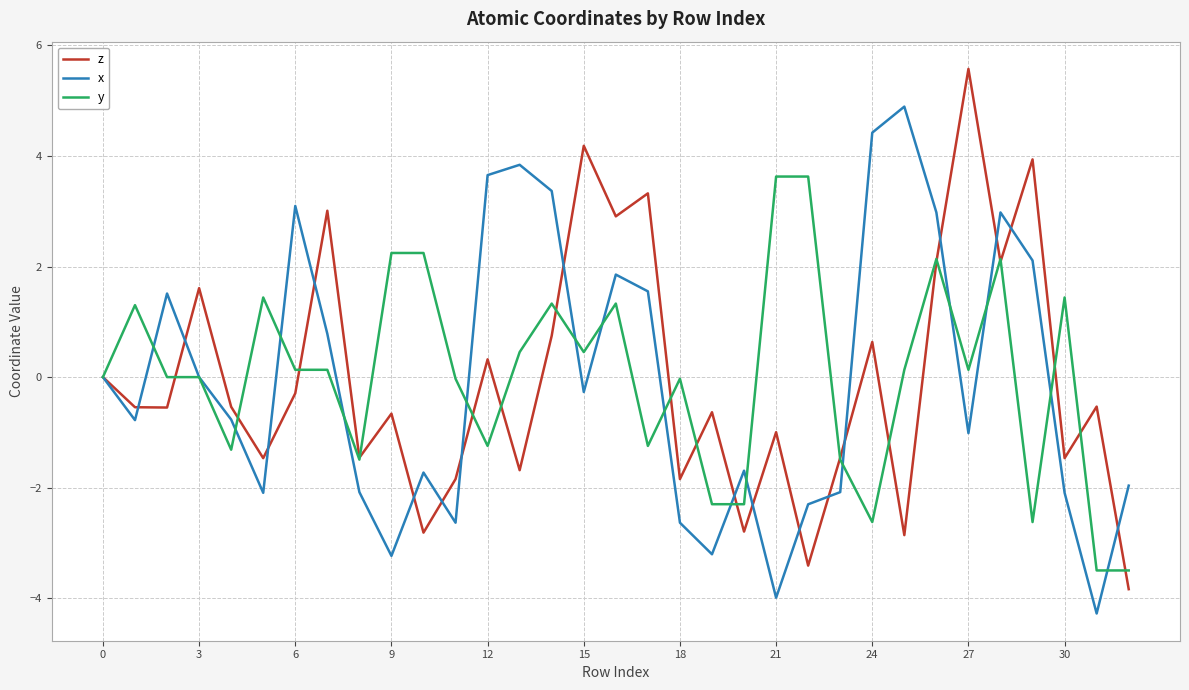

What is the minimum value for y?

-3.5